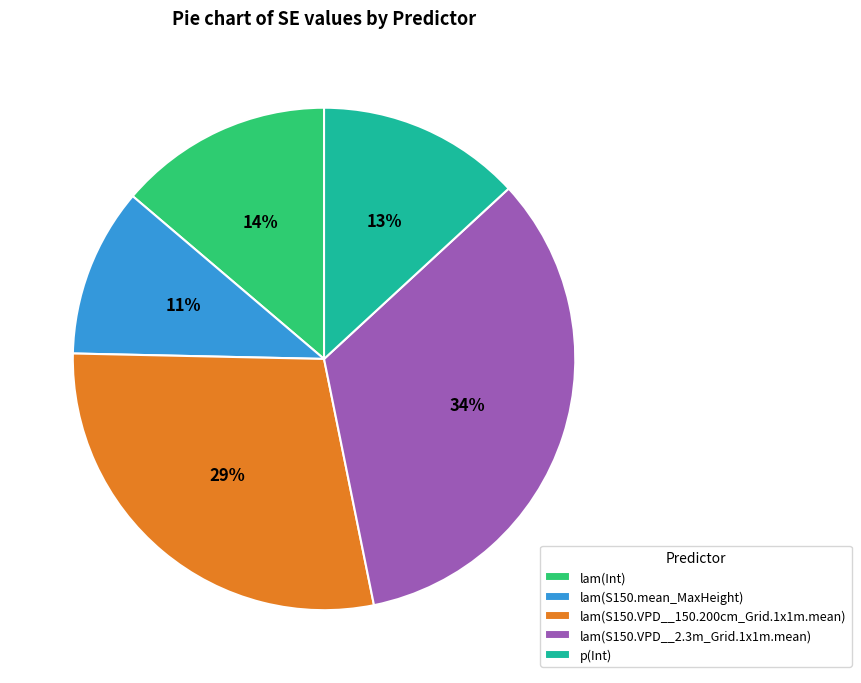

Which slice is the largest?

lam(S150.VPD__2.3m_Grid.1x1m.mean)